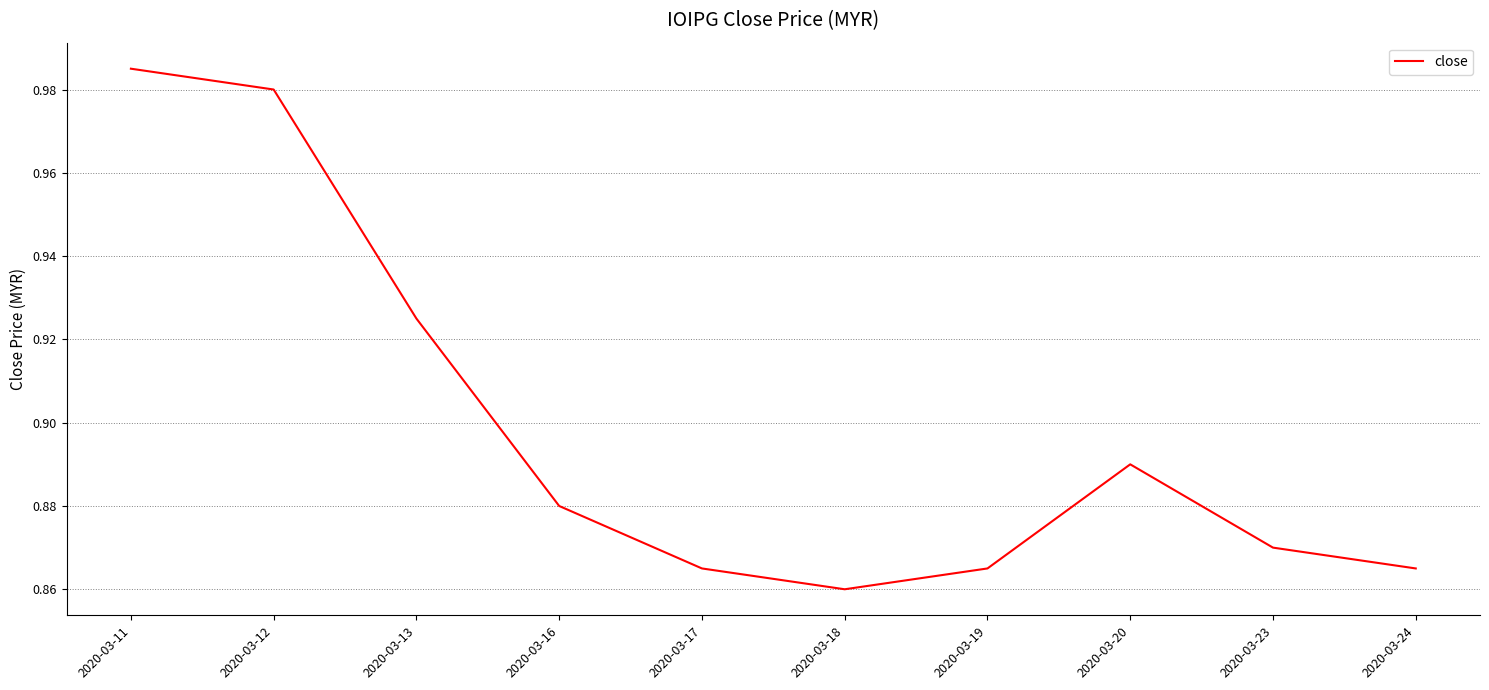

Is this an area chart (filled region under the line)?

No